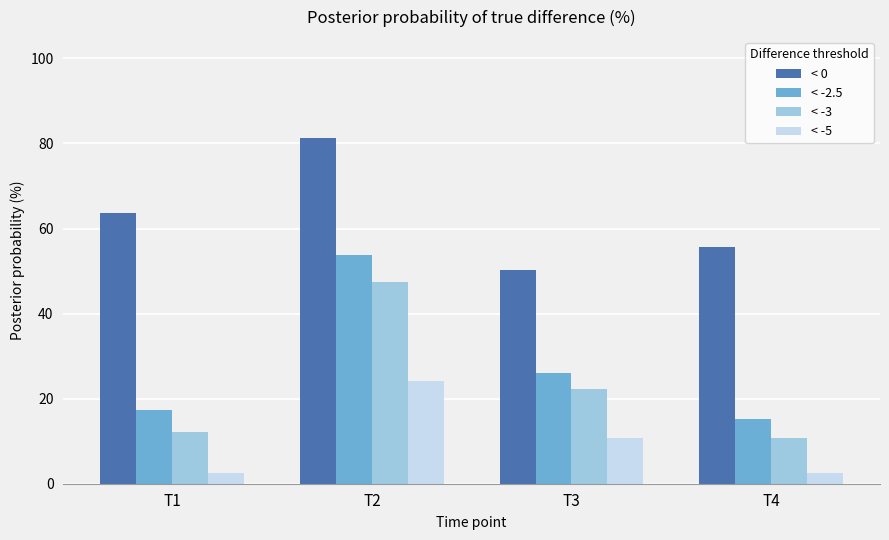

What value does the < -2.5 series have at T1?

17.4